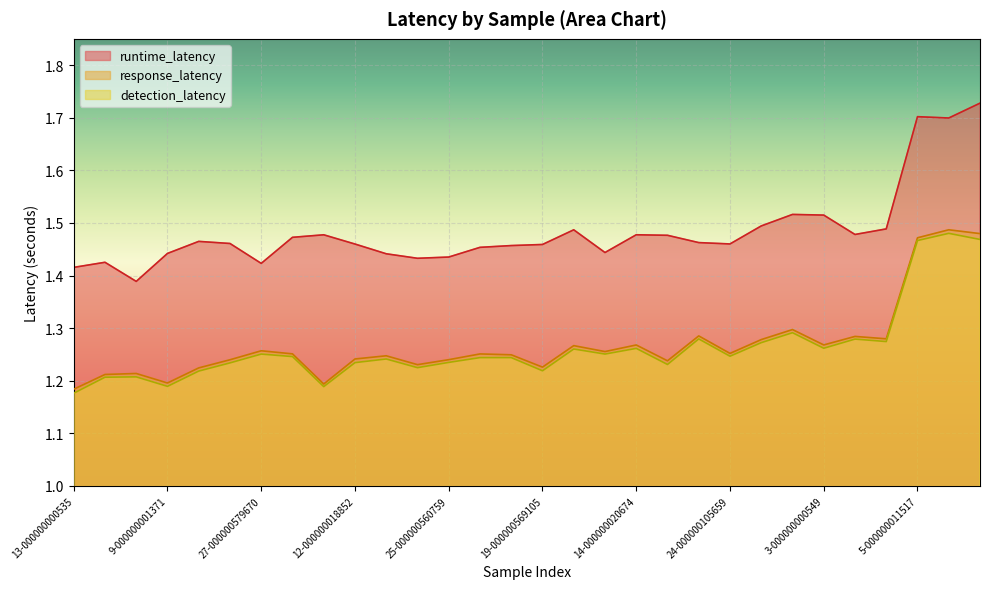

At which label is detection_latency closest to 1?

13-000000000535